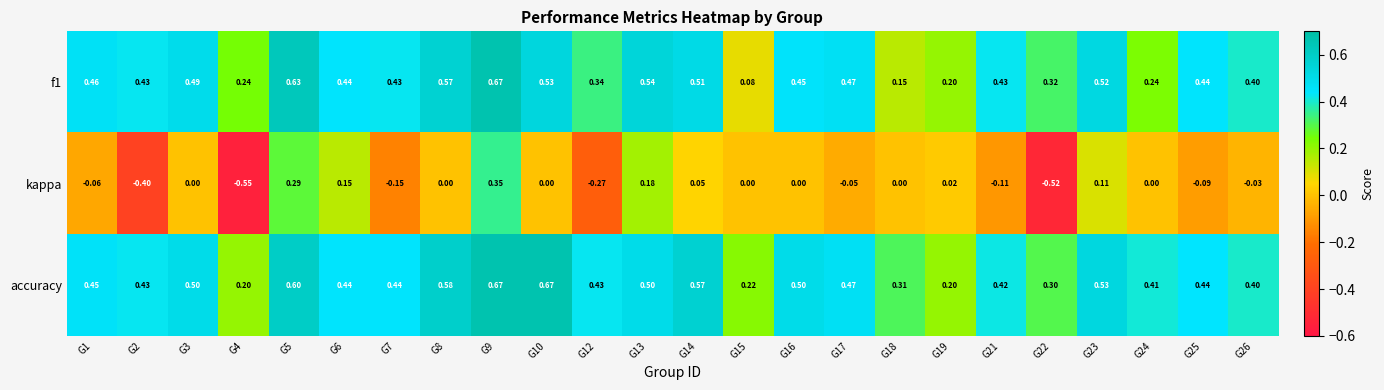

How many categories are shown in the chart?

24